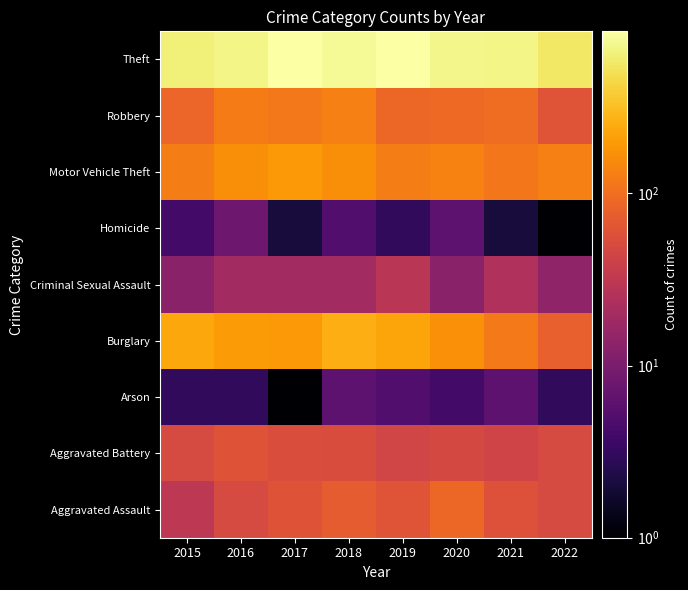

Reading left to right, extract all data points from this chart.

Aggravated Assault: 2015=31	2016=50	2017=59	2018=72	2019=61	2020=88	2021=58	2022=49
Aggravated Battery: 2015=50	2016=60	2017=54	2018=52	2019=45	2020=48	2021=43	2022=49
Arson: 2015=3	2016=3	2017=1	2018=6	2019=5	2020=4	2021=6	2022=3
Burglary: 2015=236	2016=194	2017=192	2018=257	2019=221	2020=167	2021=117	2022=78
Criminal Sexual Assault: 2015=13	2016=19	2017=19	2018=19	2019=29	2020=13	2021=24	2022=14
Homicide: 2015=4	2016=8	2017=2	2018=5	2019=3	2020=6	2021=2	2022=1
Motor Vehicle Theft: 2015=125	2016=163	2017=191	2018=164	2019=125	2020=134	2021=113	2022=133
Robbery: 2015=87	2016=123	2017=115	2018=130	2019=89	2020=94	2021=95	2022=61
Theft: 2015=641	2016=689	2017=873	2018=767	2019=855	2020=714	2021=691	2022=558